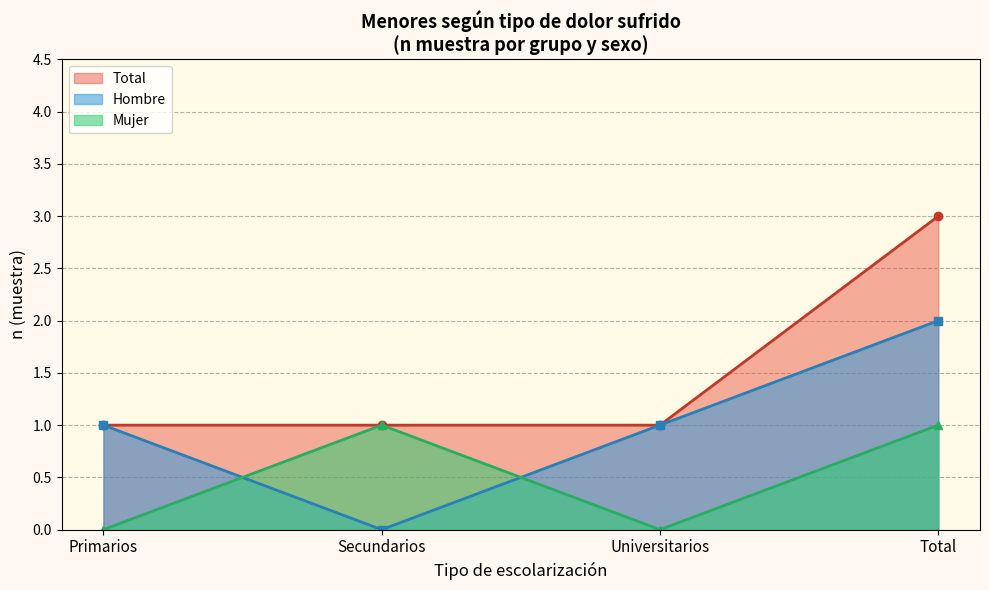

True or false: Hombre (n muestra) has a value of 1 at Primarios-Total.

True